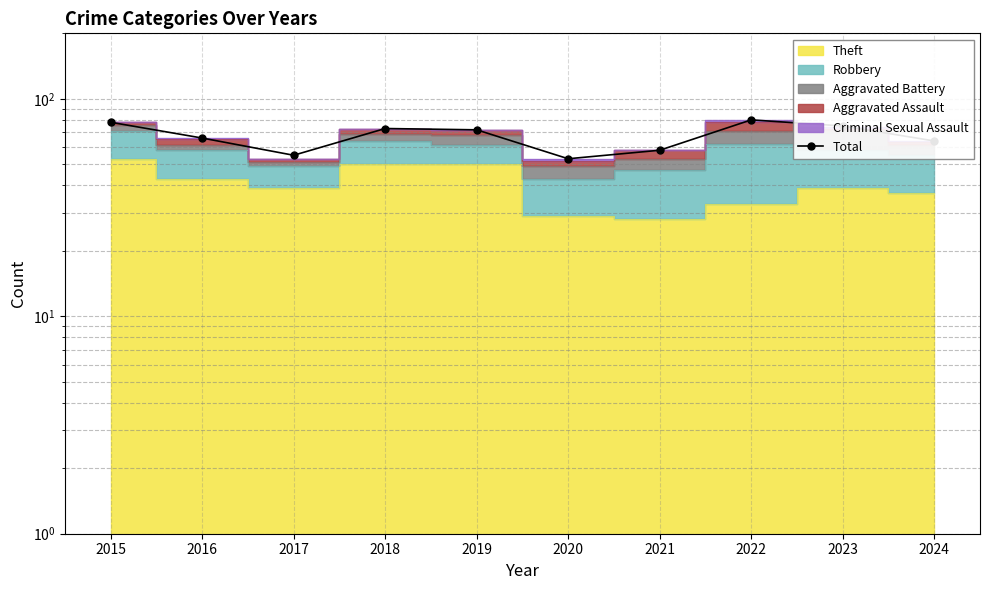

Which category has the highest value across all series?

2022